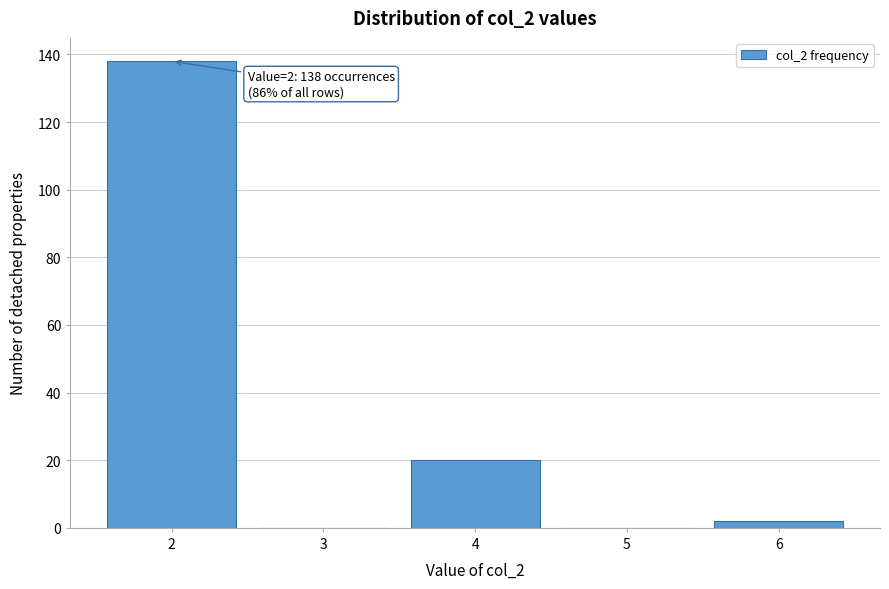

Reading left to right, list all the values displayed in this chart.

2=138	3=0	4=20	5=0	6=2